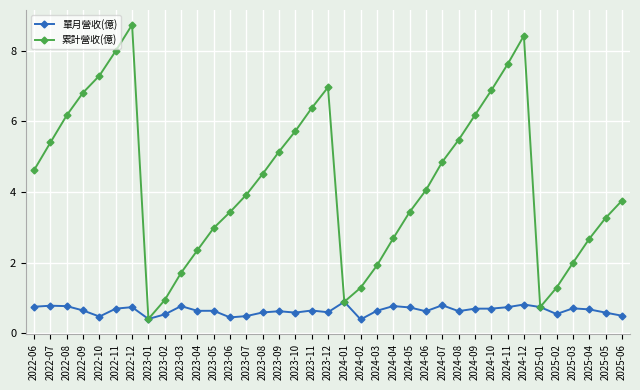

What is the greatest value displayed?

8.7